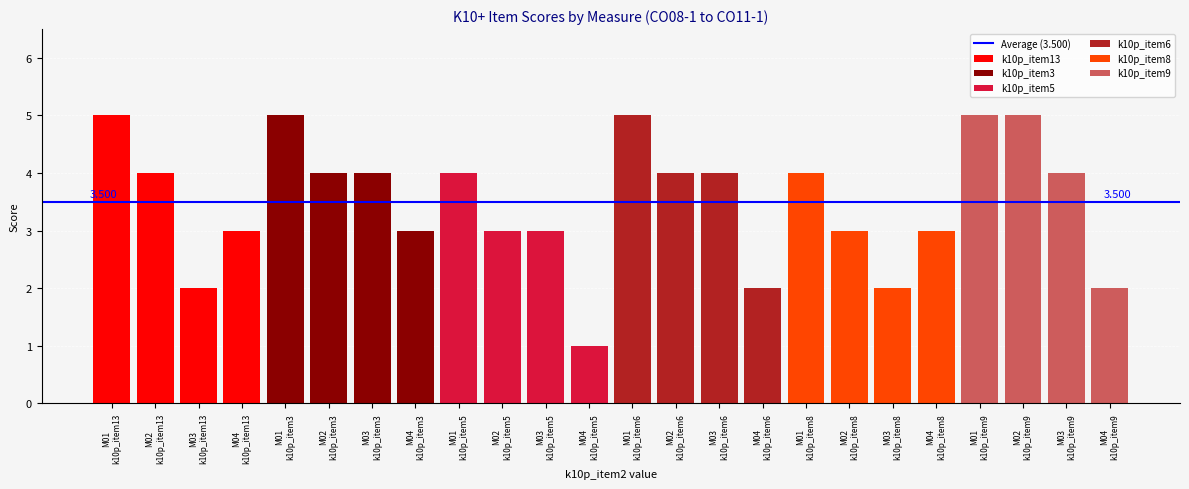

What are all the series names shown in the legend?

k10p_item13, k10p_item3, k10p_item5, k10p_item6, k10p_item8, k10p_item9